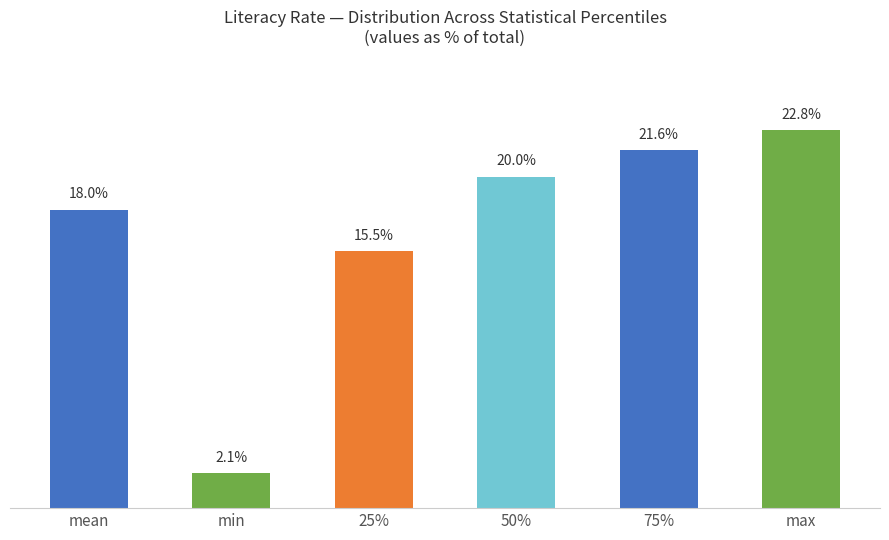

What is the label of the 2nd bar from the left?

min